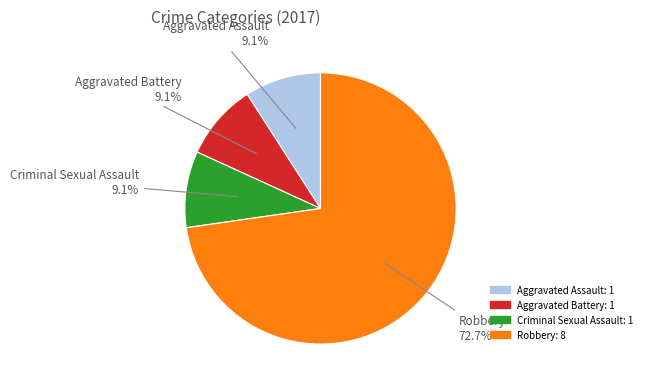

Is there a majority slice in this chart?

Yes